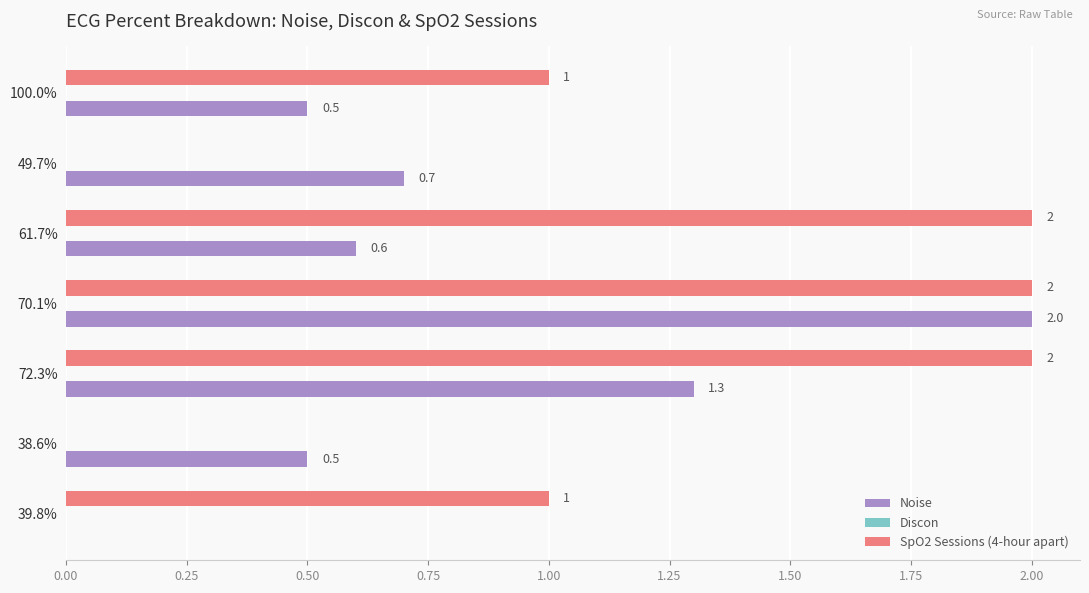

What is the sum of all SpO2 Sessions (4-hour apart) values?

8.0